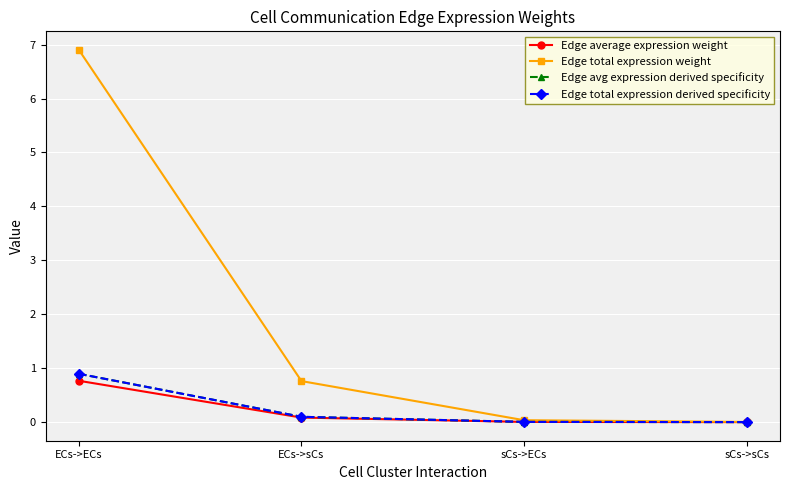

Which series changed the most between ECs->ECs and sCs->sCs?

Edge total expression weight